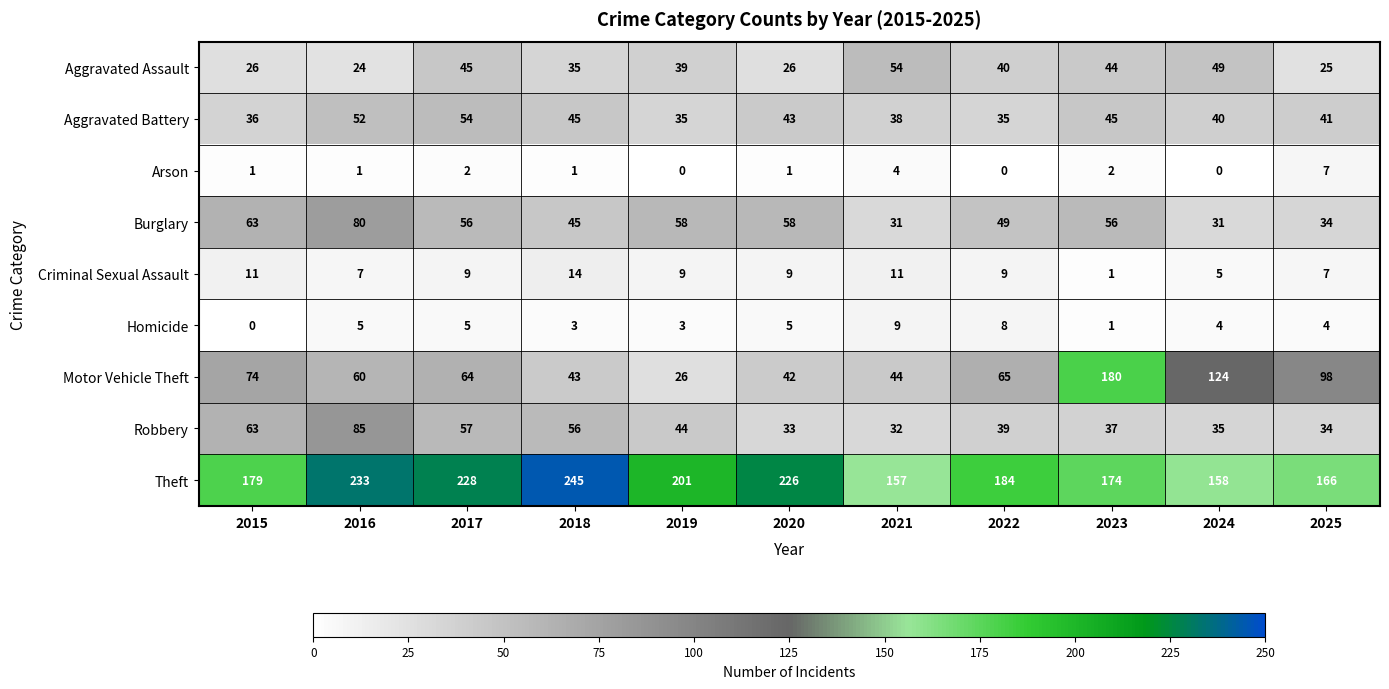

At which category is the sum across all series the highest?

2016